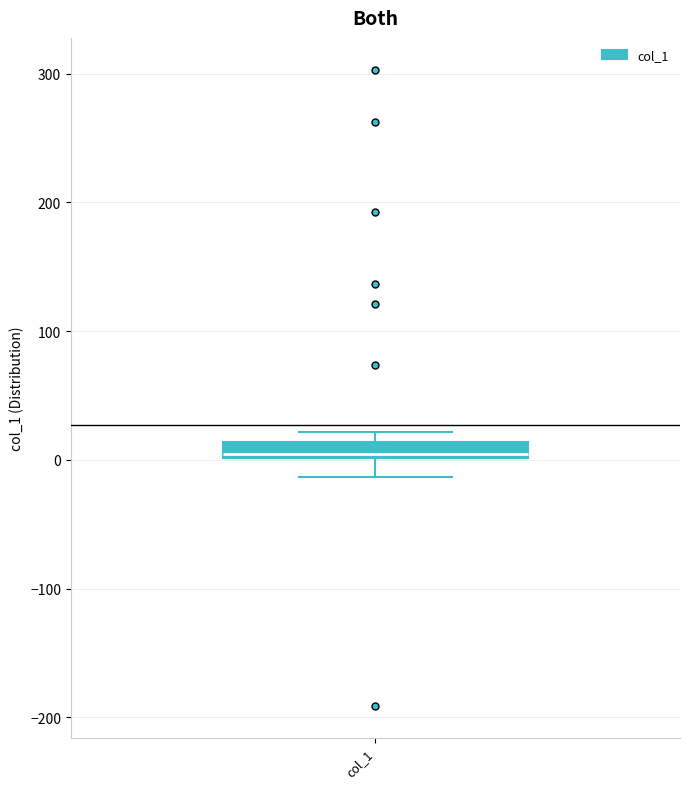

Where does the lower whisker of the box for col_1 end on the y-axis? The values are not printed on the chart, so give them approximately, as read against the axis.

-10